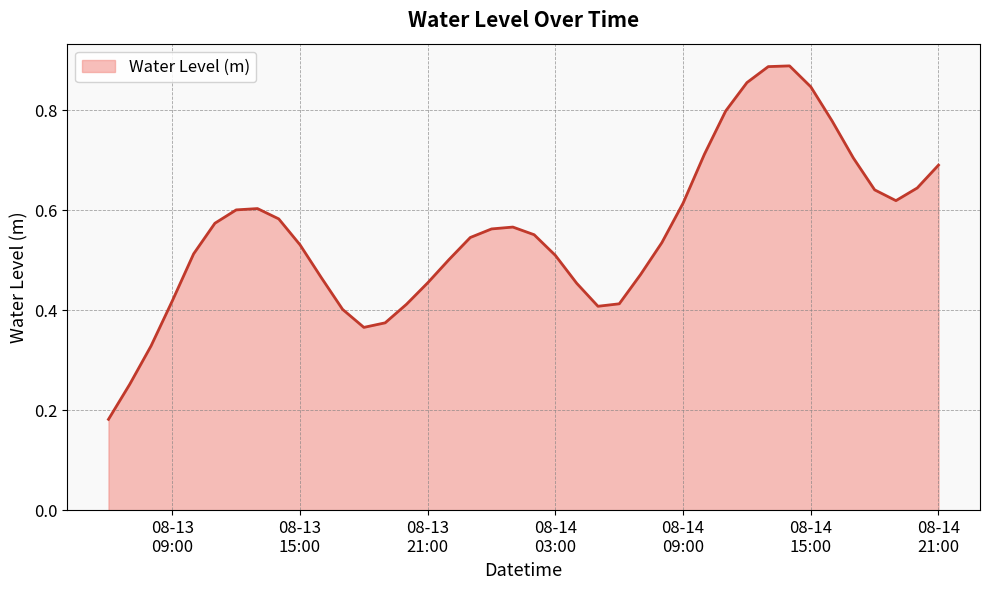

Reading right to left, what are all the values shown in this chart?

0.7	0.6	0.6	0.6	0.7	0.8	0.8	0.9	0.9	0.9	0.8	0.7	0.6	0.5	0.5	0.4	0.4	0.5	0.5	0.6	0.6	0.6	0.5	0.5	0.5	0.4	0.4	0.4	0.4	0.5	0.5	0.6	0.6	0.6	0.6	0.5	0.4	0.3	0.3	0.2